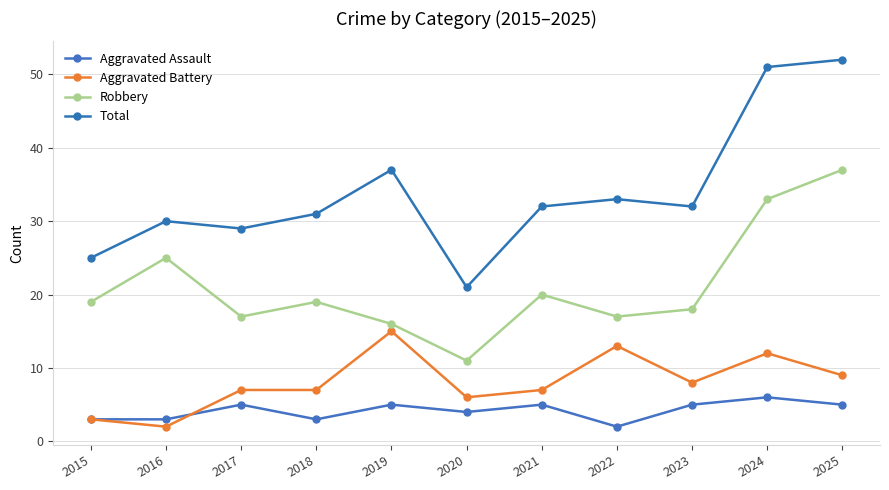

Count the number of categories in the chart.

11